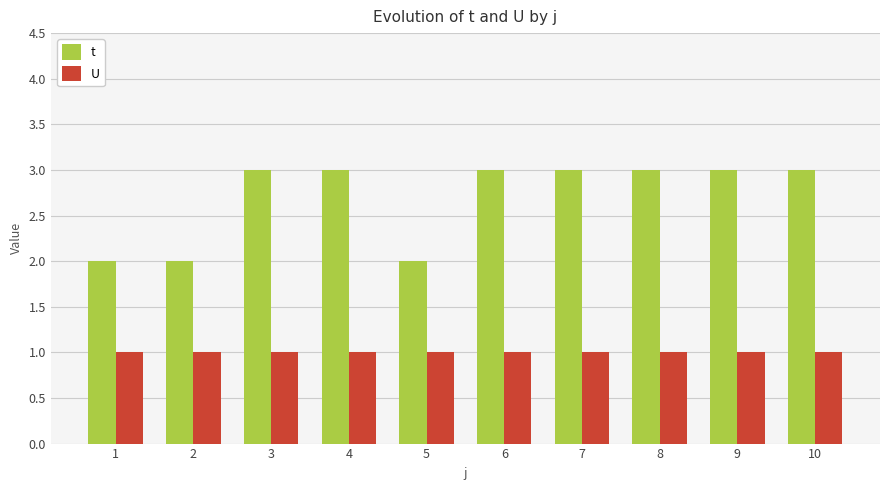

What is the maximum value shown in the chart?

3